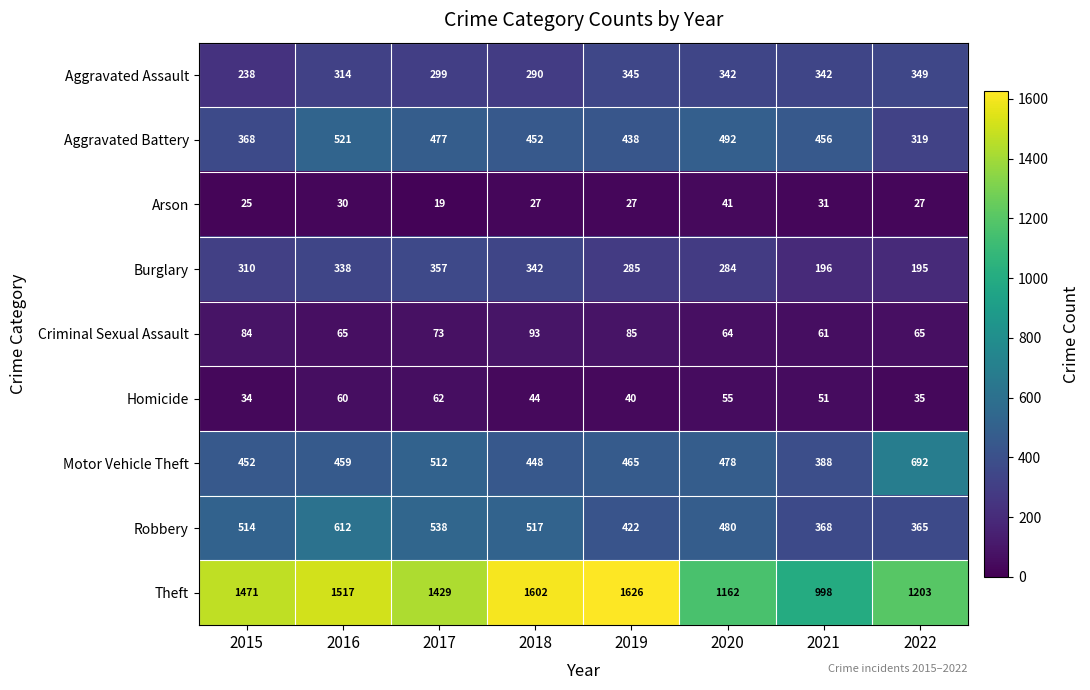

List the series in order of their peak value, highest first.

Theft, Motor Vehicle Theft, Robbery, Aggravated Battery, Burglary, Aggravated Assault, Criminal Sexual Assault, Homicide, Arson